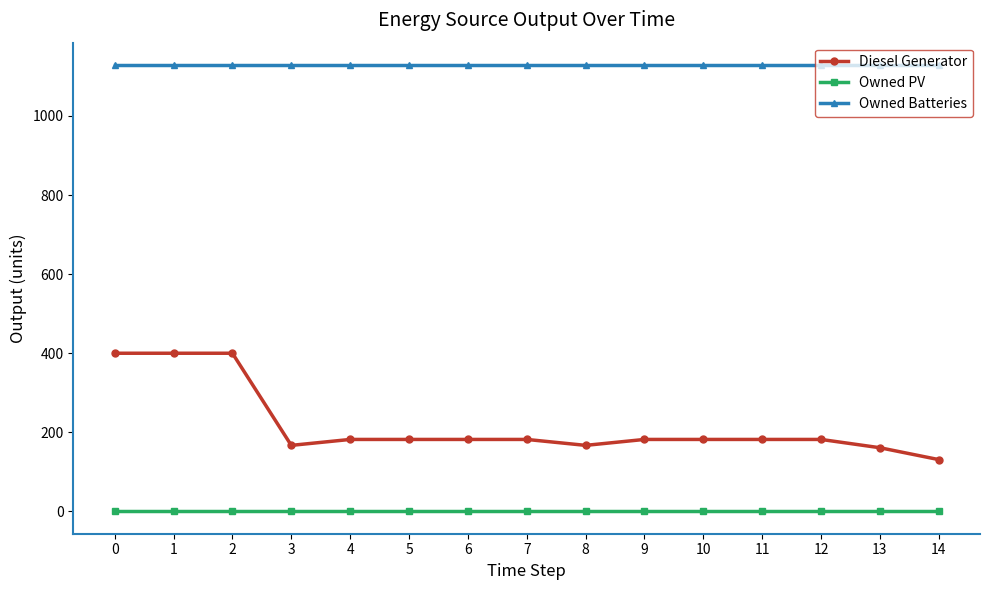

Which series has the widest spread of values?

Diesel Generator